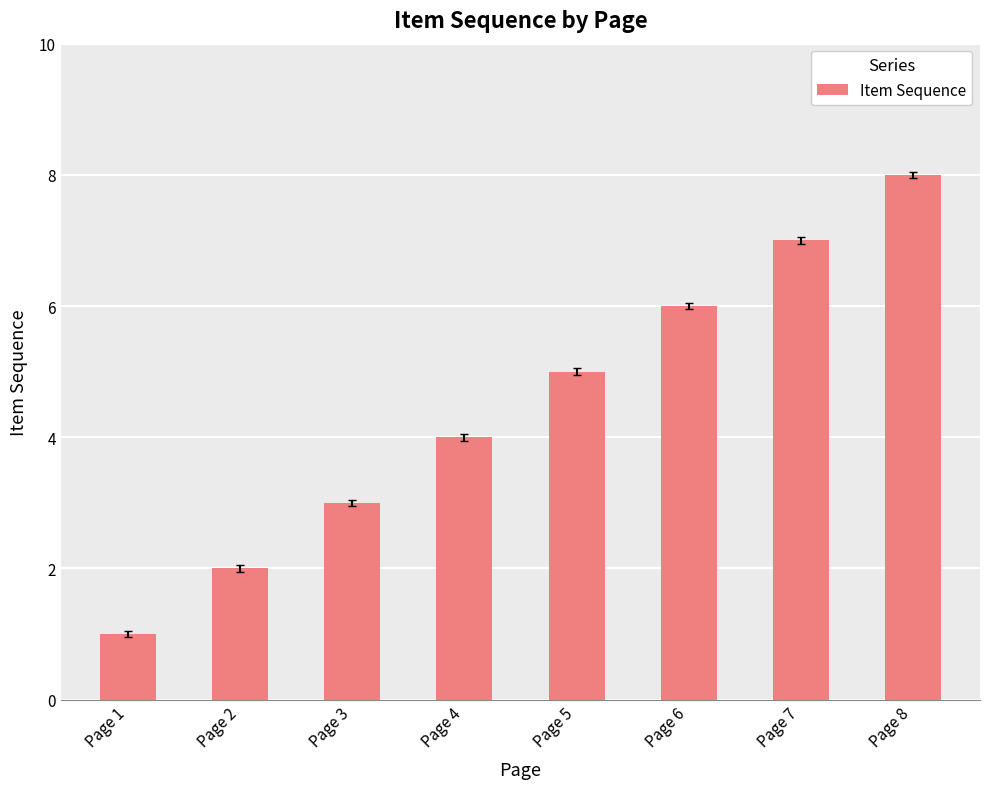

True or false: the data shows 2 at Page 2.

True